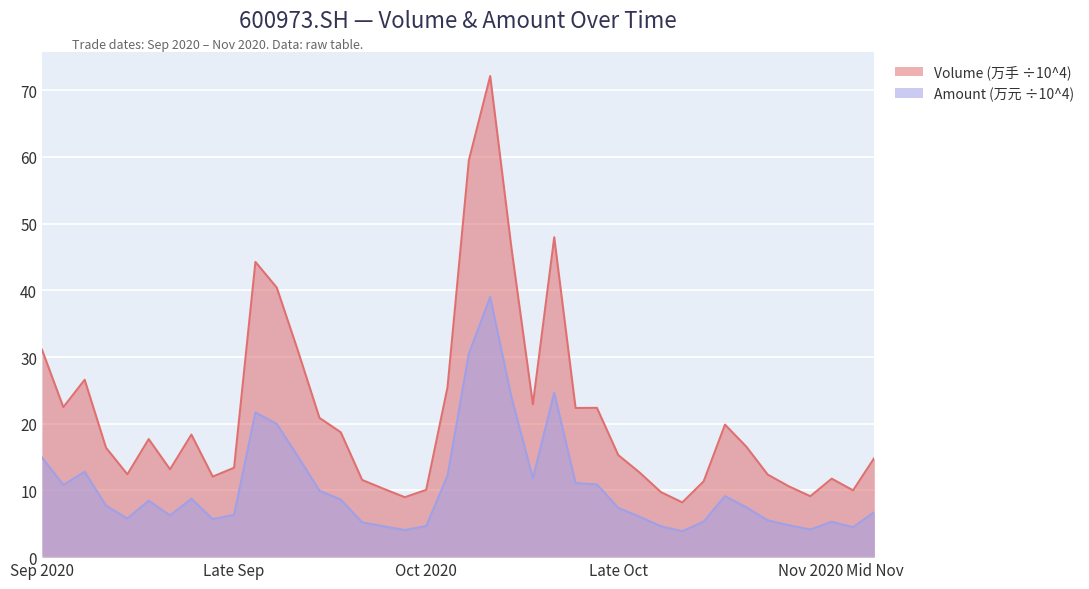

At which category does Amount (万元) reach its first local peak?

20200909